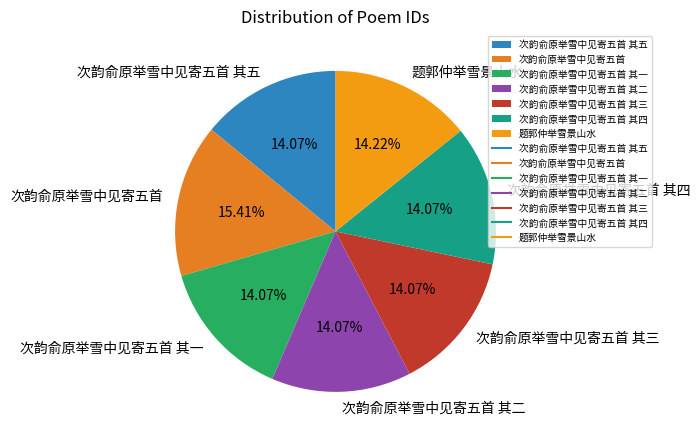

What is the ratio of the value at 次韵俞原举雪中见寄五首 to the value at 次韵俞原举雪中见寄五首 其一?

1.1